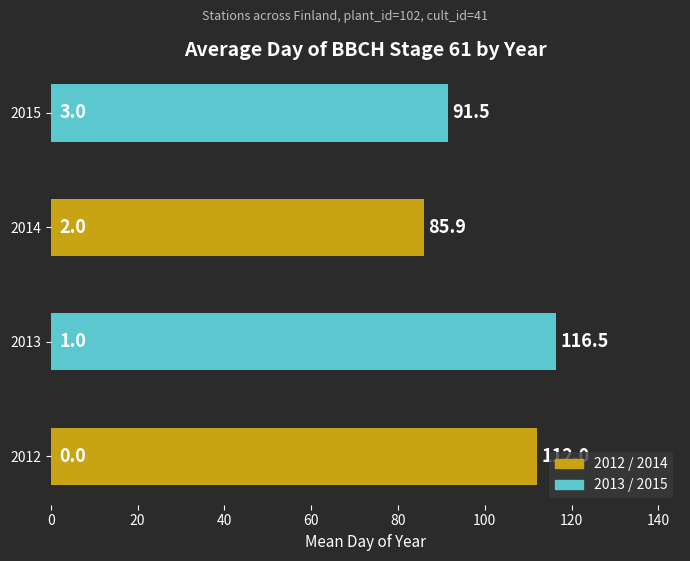

How many bars are there in total?

4